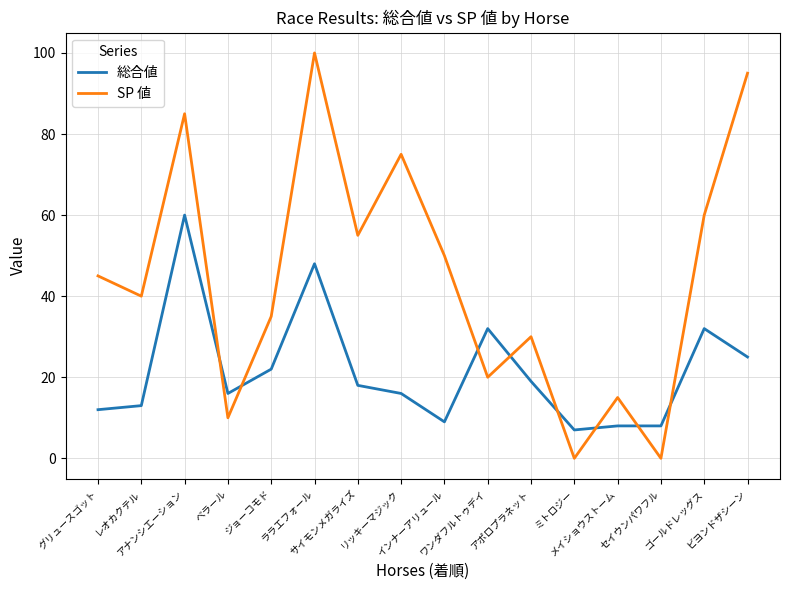

List the series in order of their peak value, highest first.

SP 値, 総合値